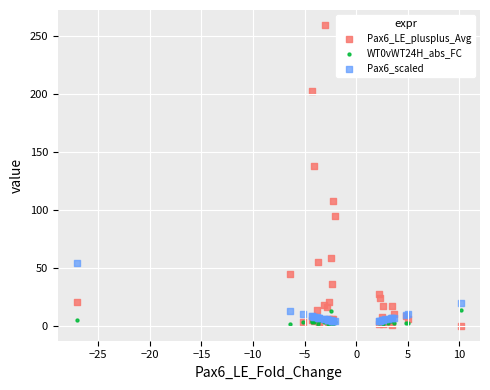

Across all series, what Y value is closest to 130?

137.9